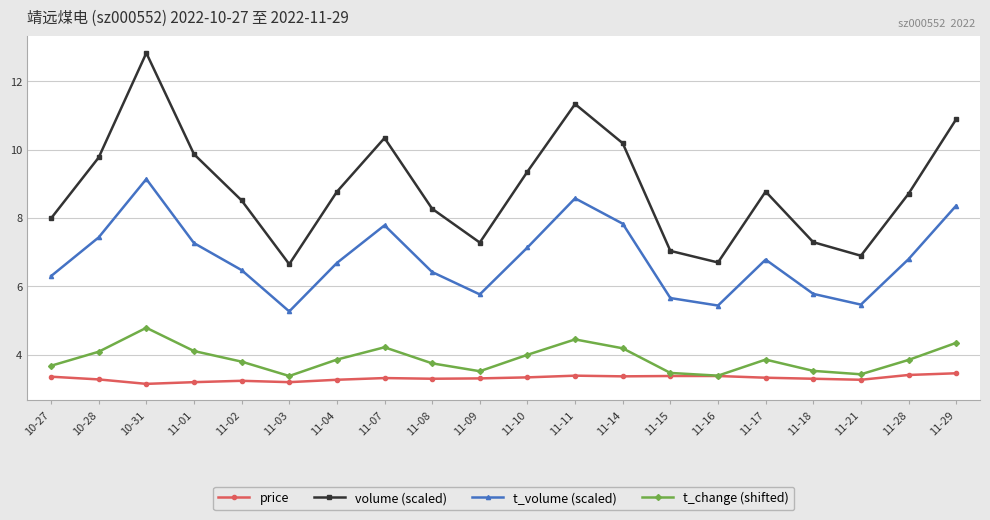

Does the chart display data point markers on the line(s)?

Yes